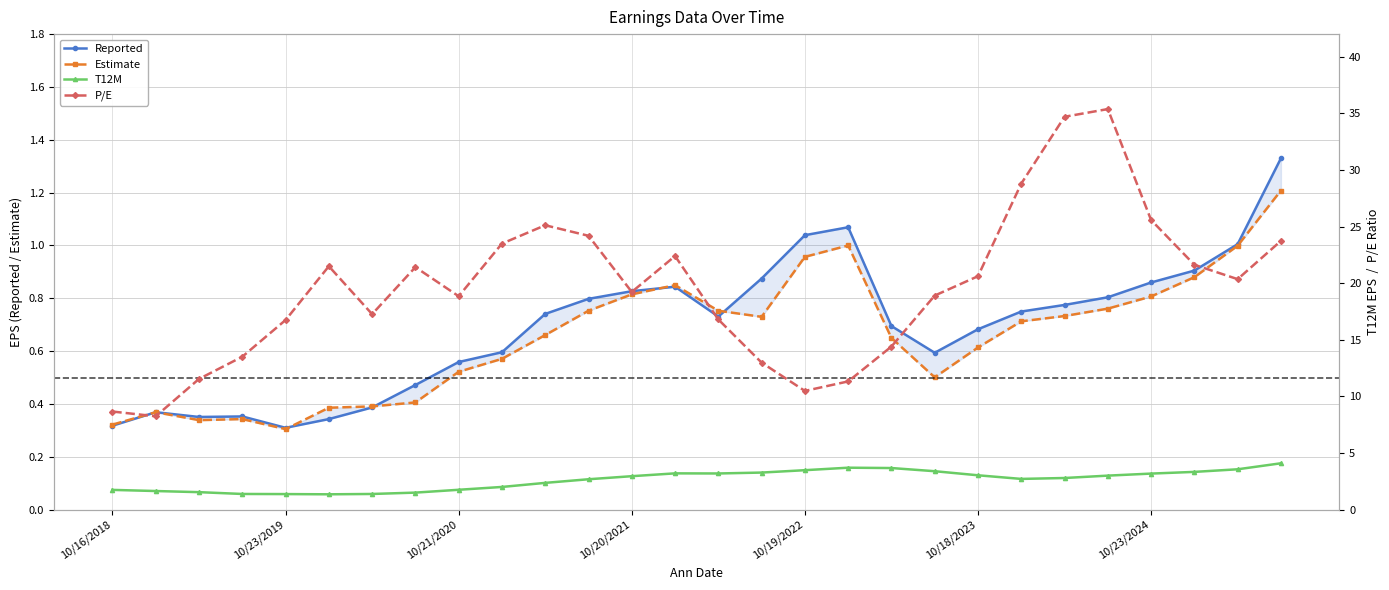

At which category is the sum across all series the highest?

23